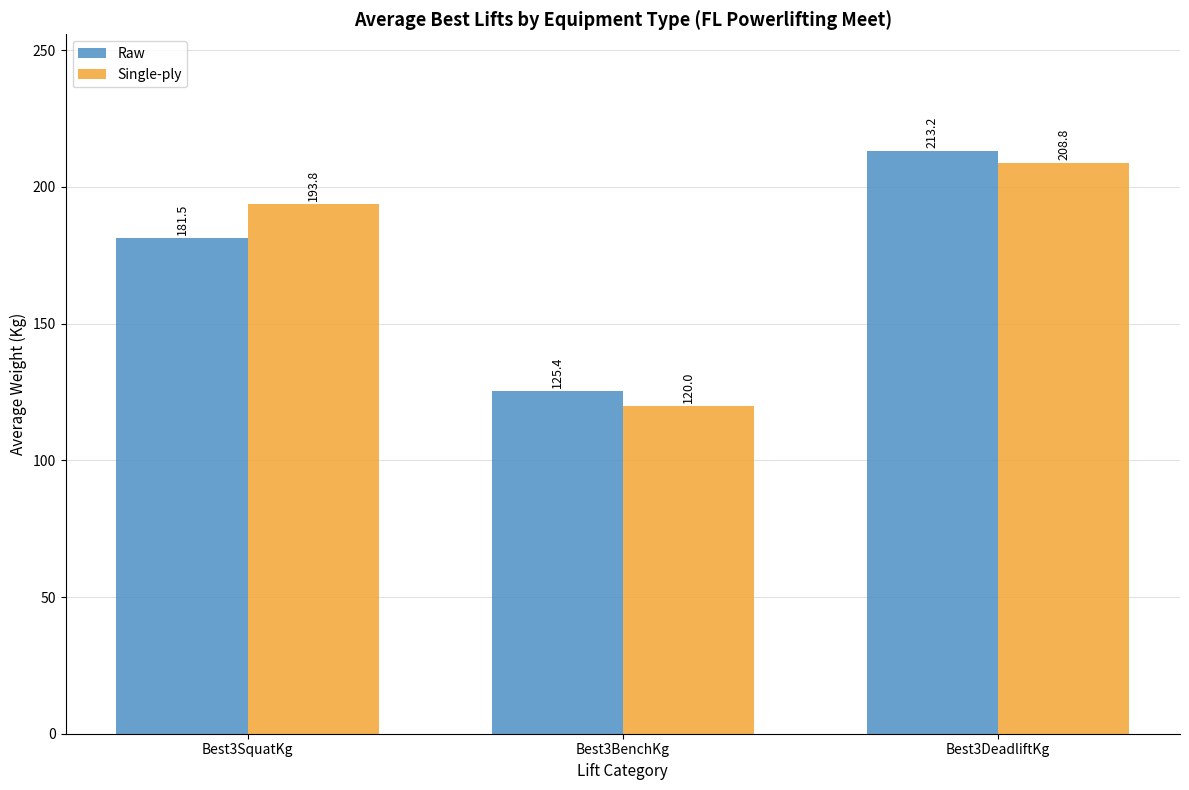

How many data points in Single-ply are above 193?

2